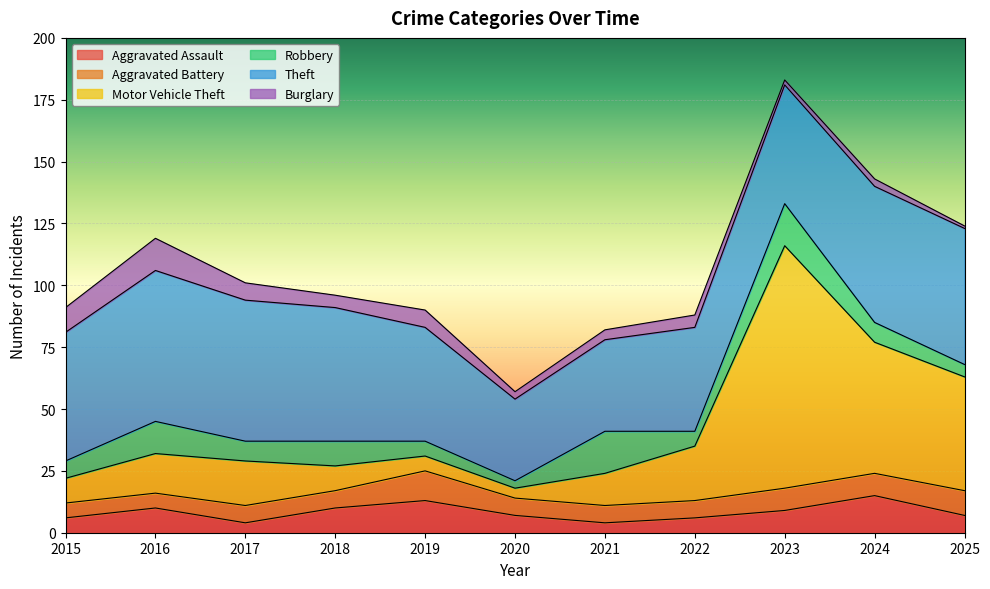

How many lines are shown in the chart?

6